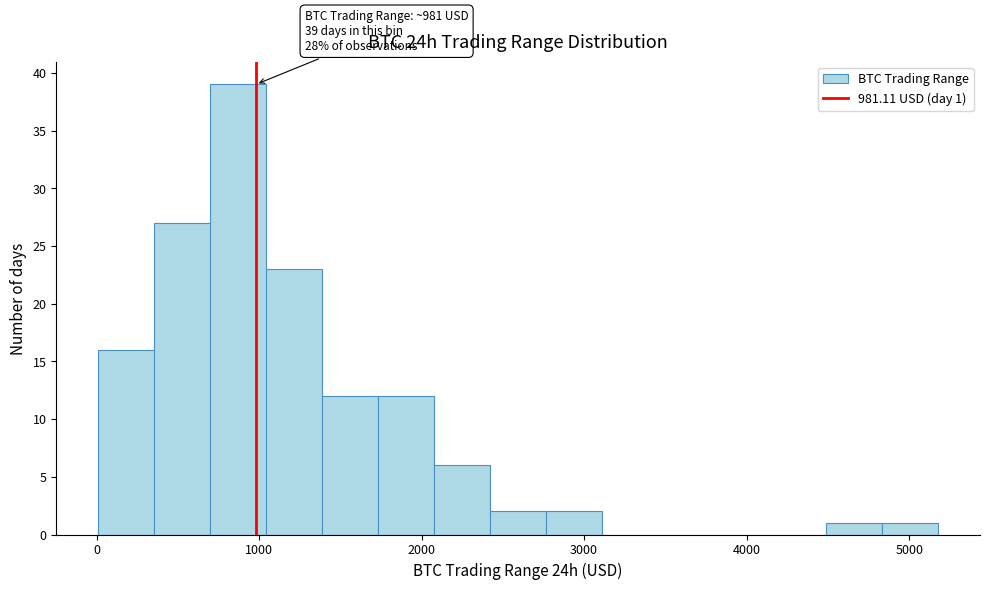

Read against the x-axis, roughly where is the centre of the tallest bar?

900